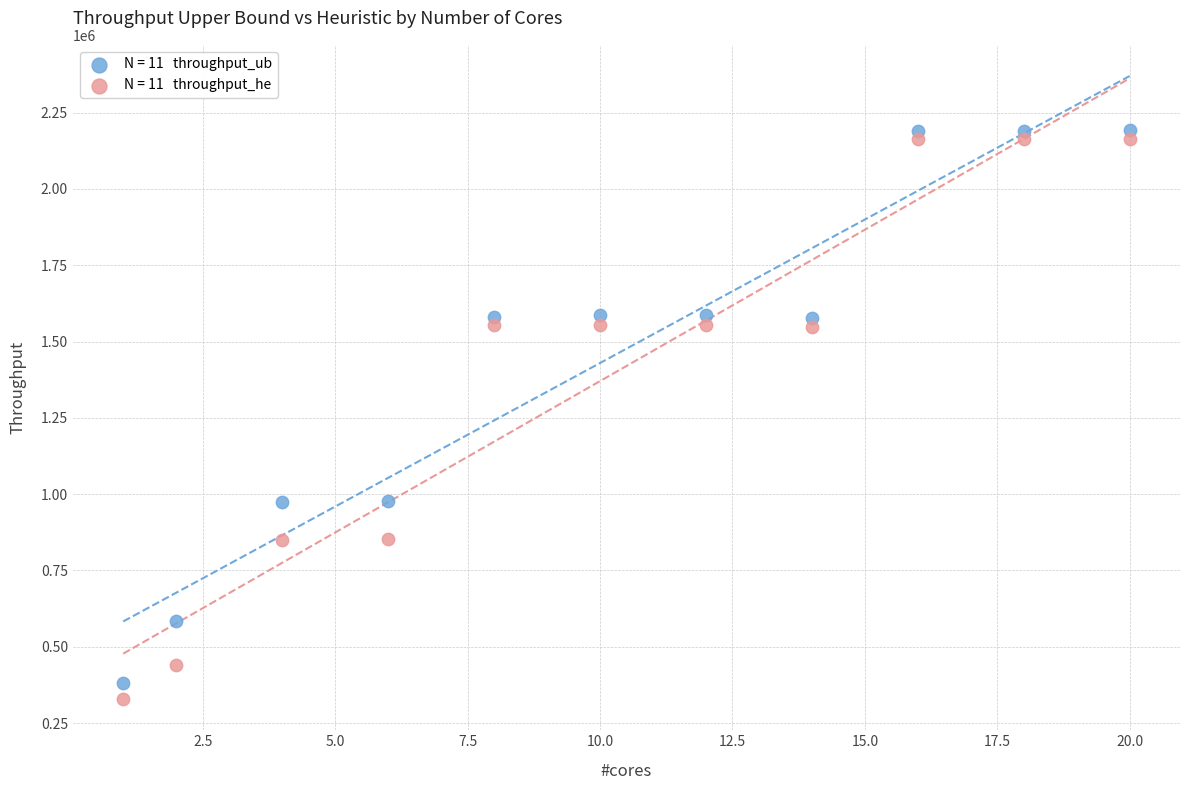

Across all data points, what is the range of Y values (max minus min)?

1864352